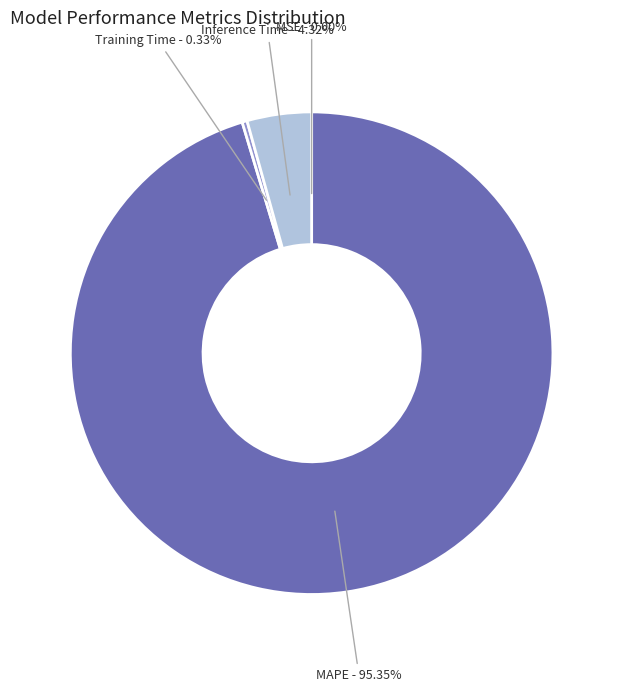

To the nearest percent, what percentage of the pie is Inference Time?

4%